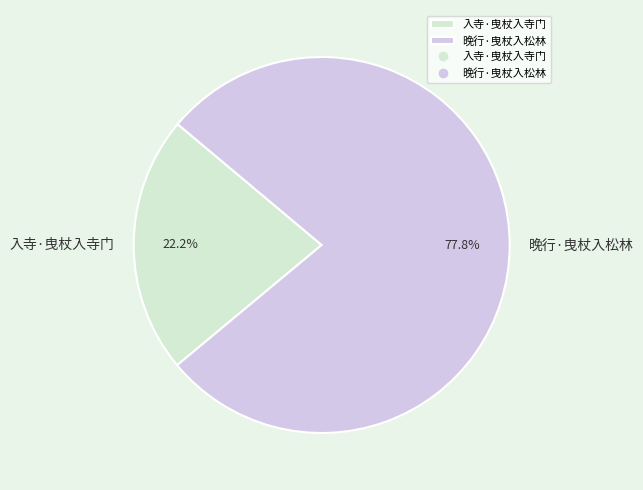

Which has a higher value, 晚行·曳杖入松林 or 入寺·曳杖入寺门?

晚行·曳杖入松林